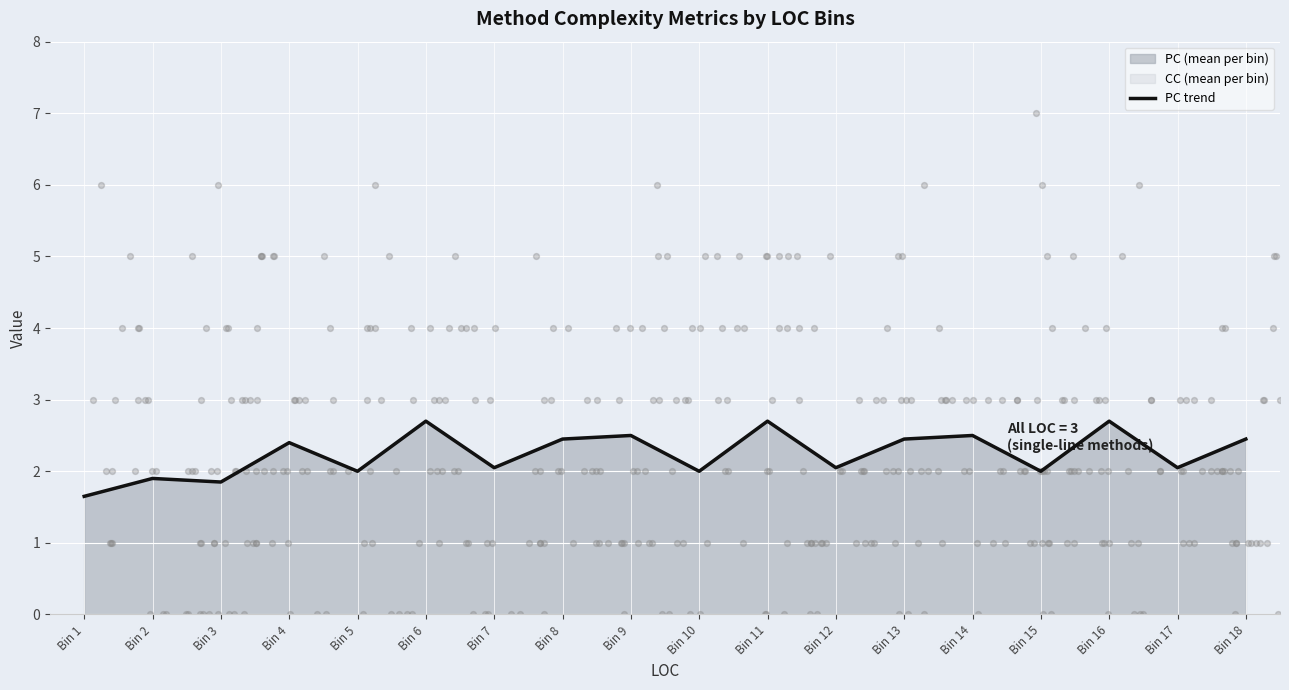

Approximately how many times larger is the value at Bin 16 compared to Bin 5?

1.4